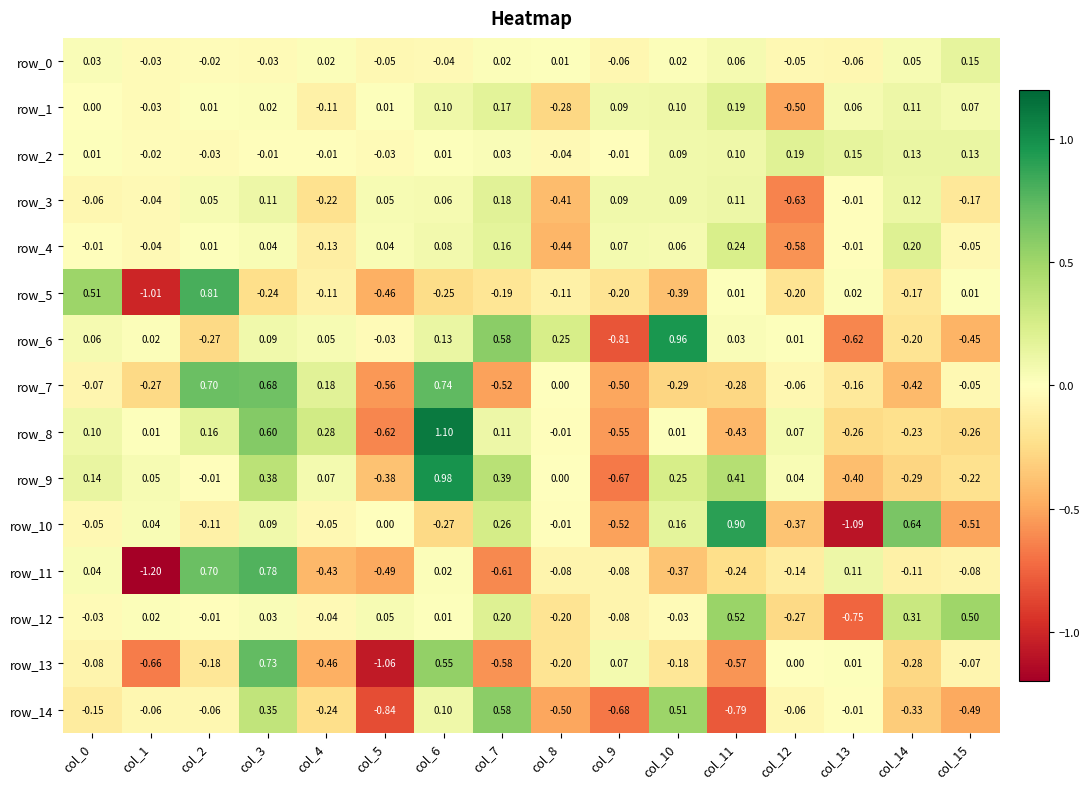

The value of row_8 at col_3 is 0.6. True or false?

True